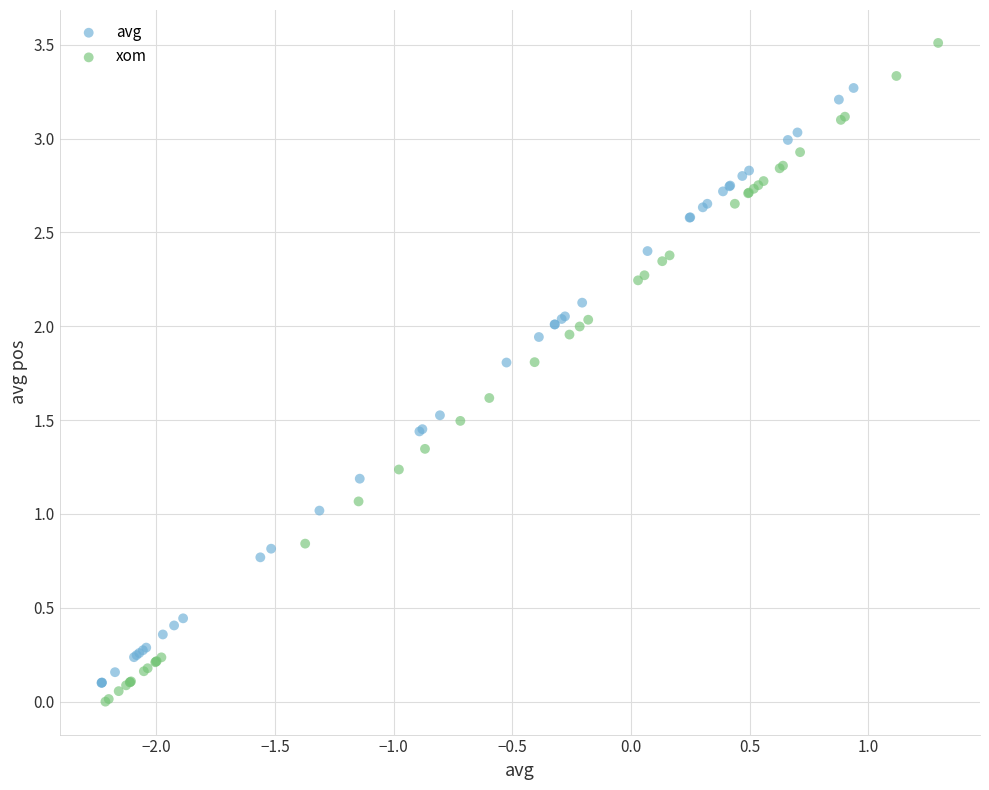

Which series reaches the maximum Y coordinate?

xom